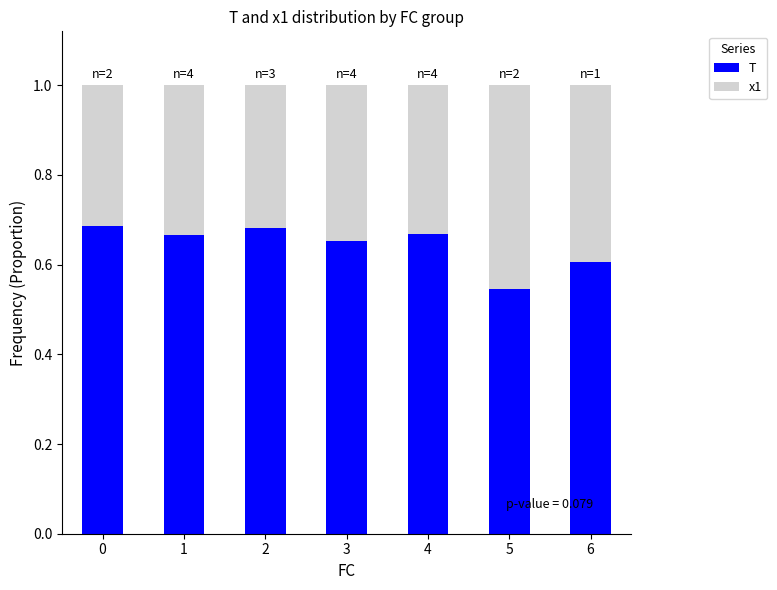

What is the total value across all series at 1?

1.0